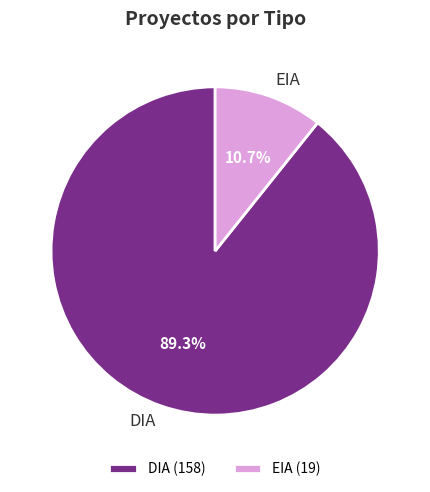

To the nearest percent, what is the average slice percentage?

50%